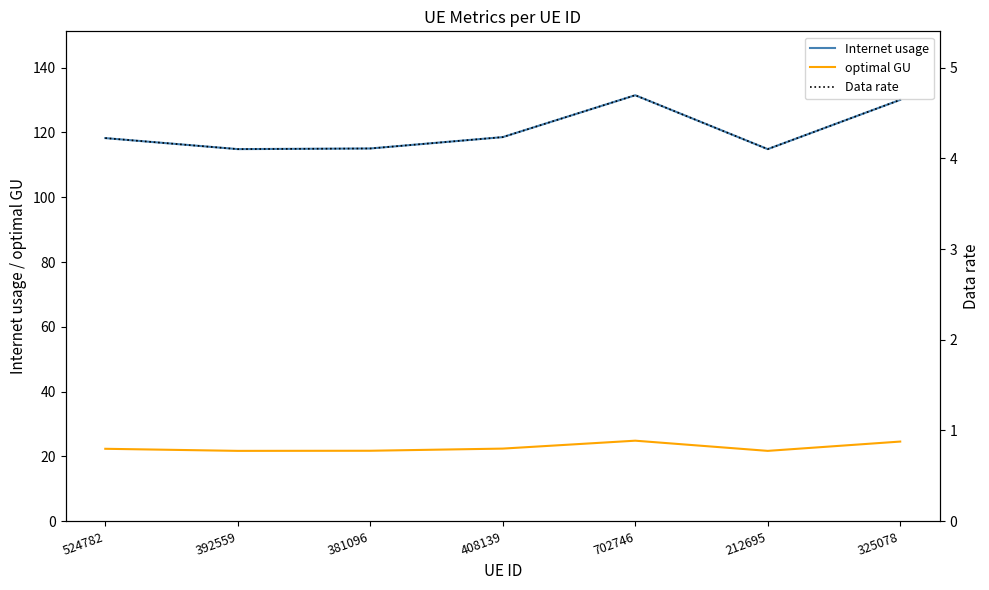

At which category is the sum across all series the highest?

702746